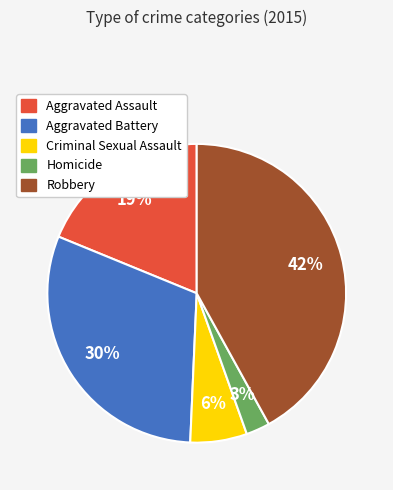

To the nearest percent, what portion does Aggravated Battery represent?

30%